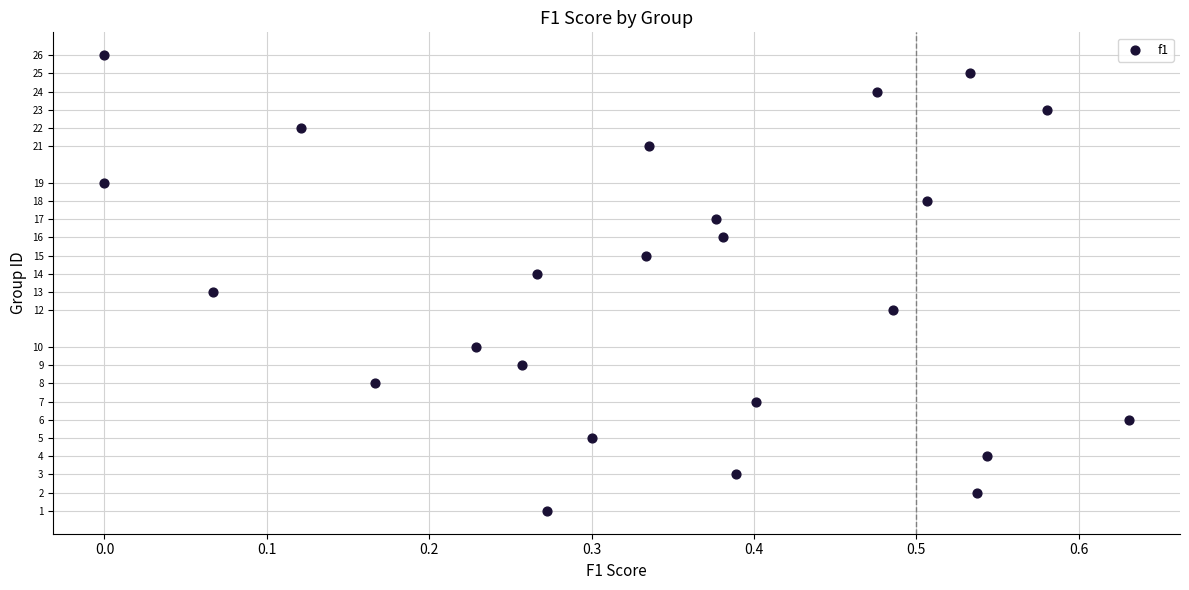

What is the range of Y values (max minus min)?

25